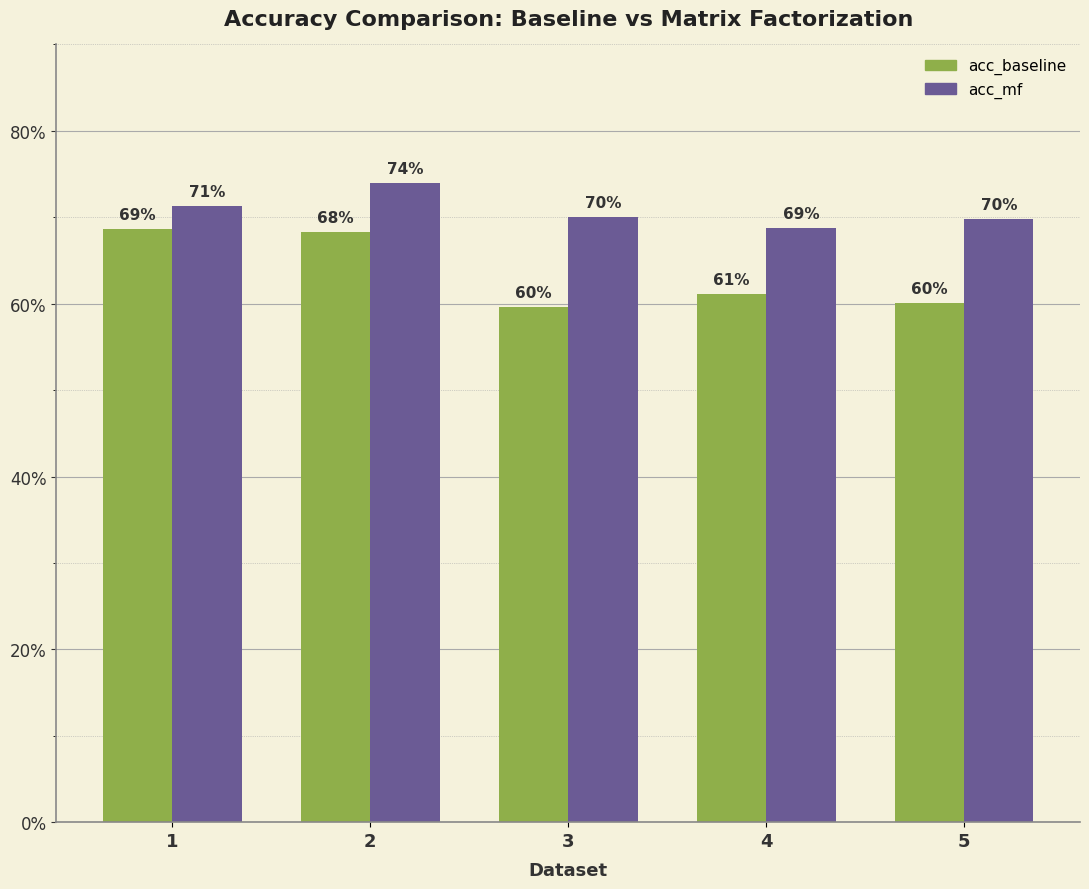

What is the sum of all acc_mf values?

3.5